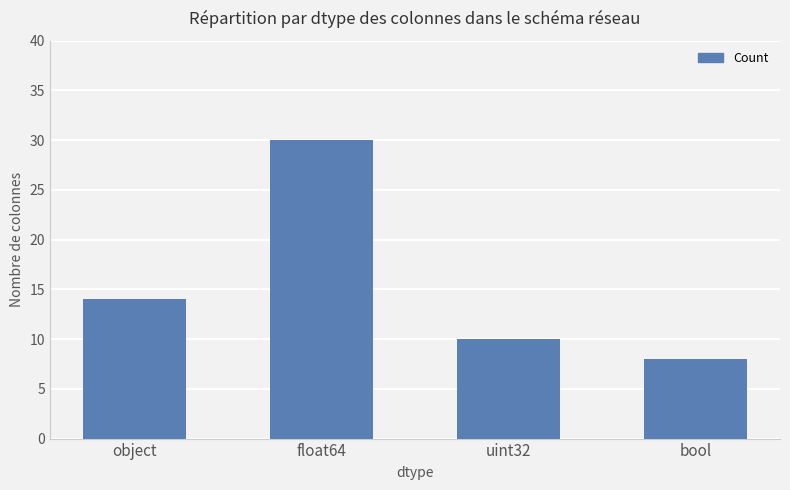

What is the change in value from object to float64?

+16